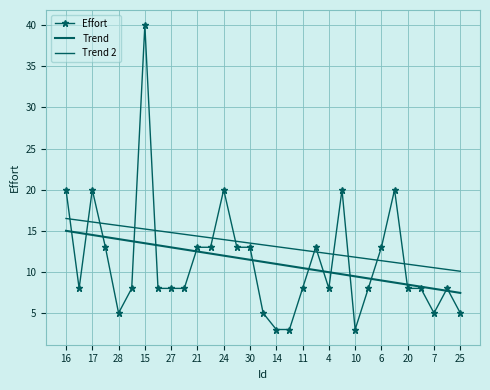

What is the sum of all Trend values?

348.0